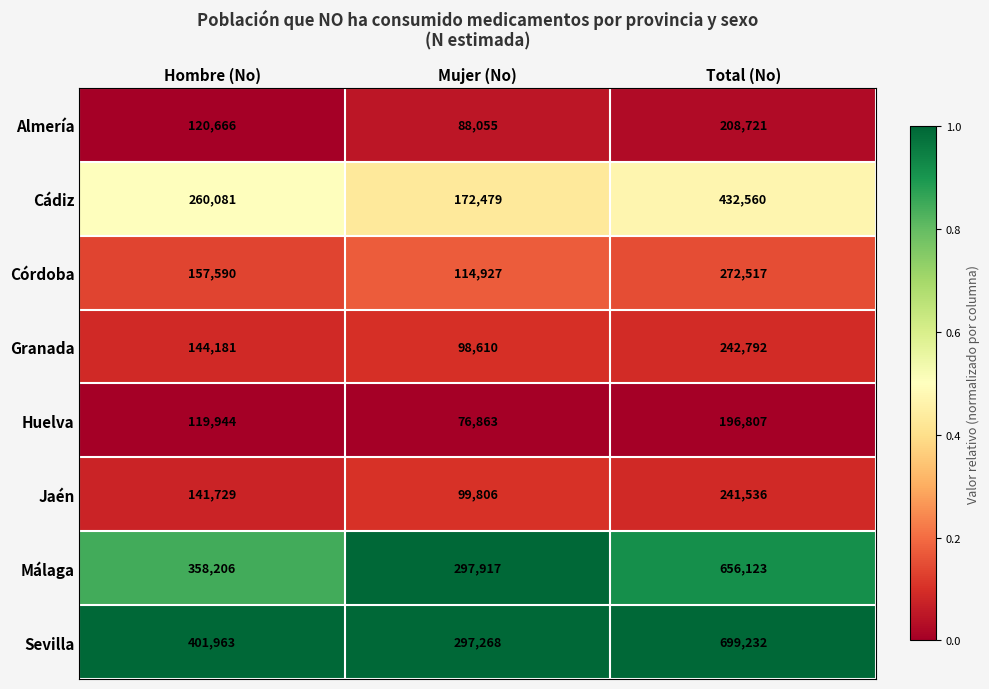

What is the minimum value shown in the chart?

76863